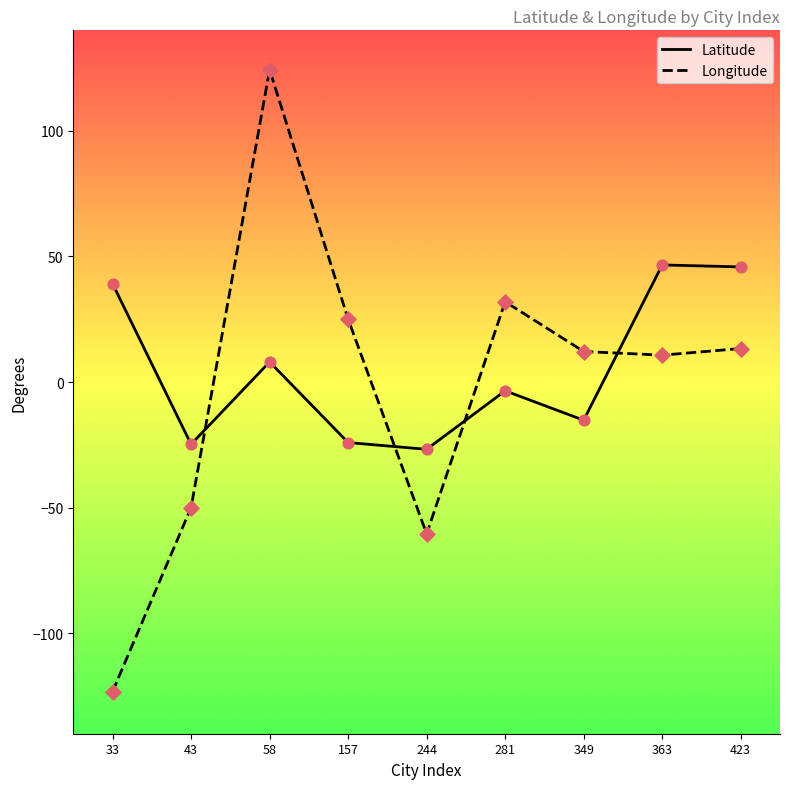

Between 157 and 281, which series saw the biggest shift?

Latitude